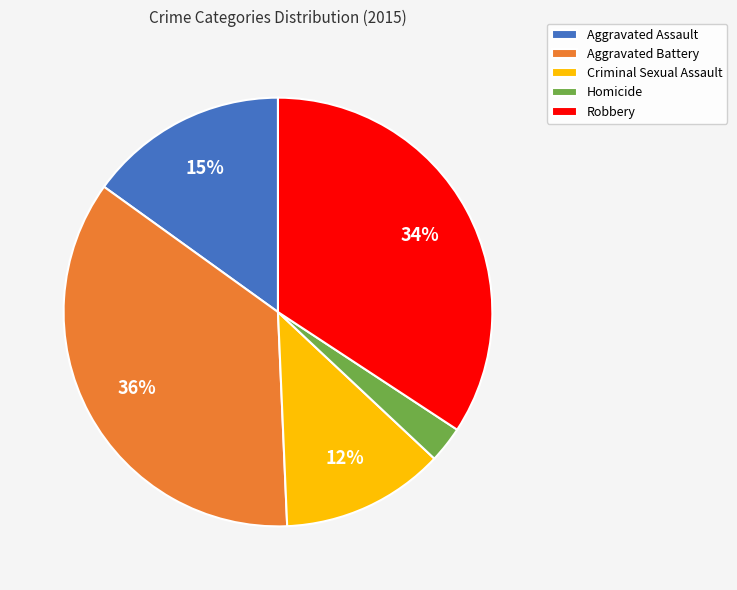

What is the largest slice in the pie chart?

Aggravated Battery